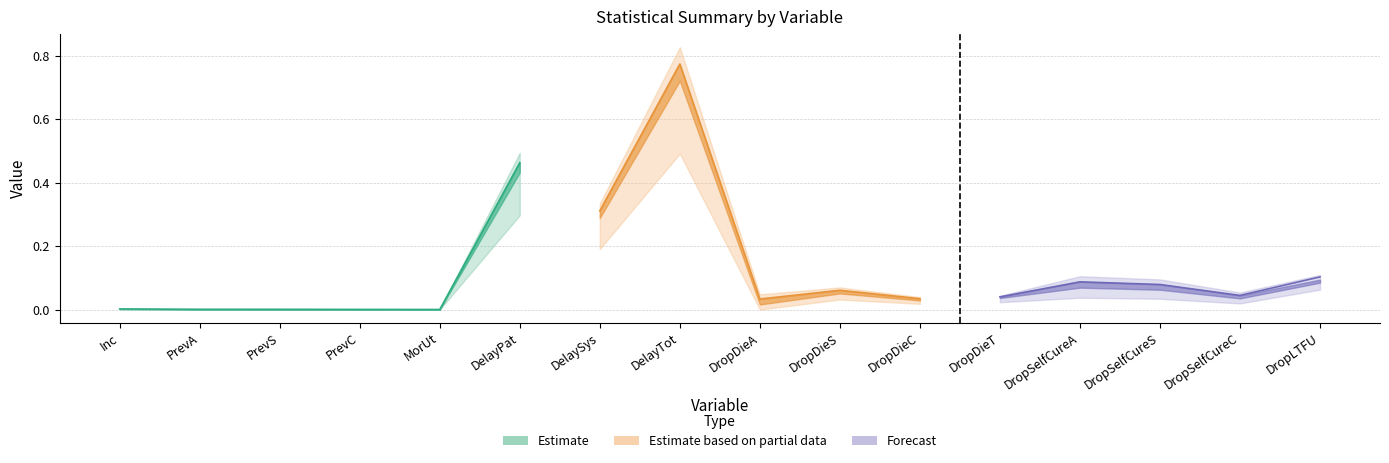

What position from the left is DropSelfCureC?

15